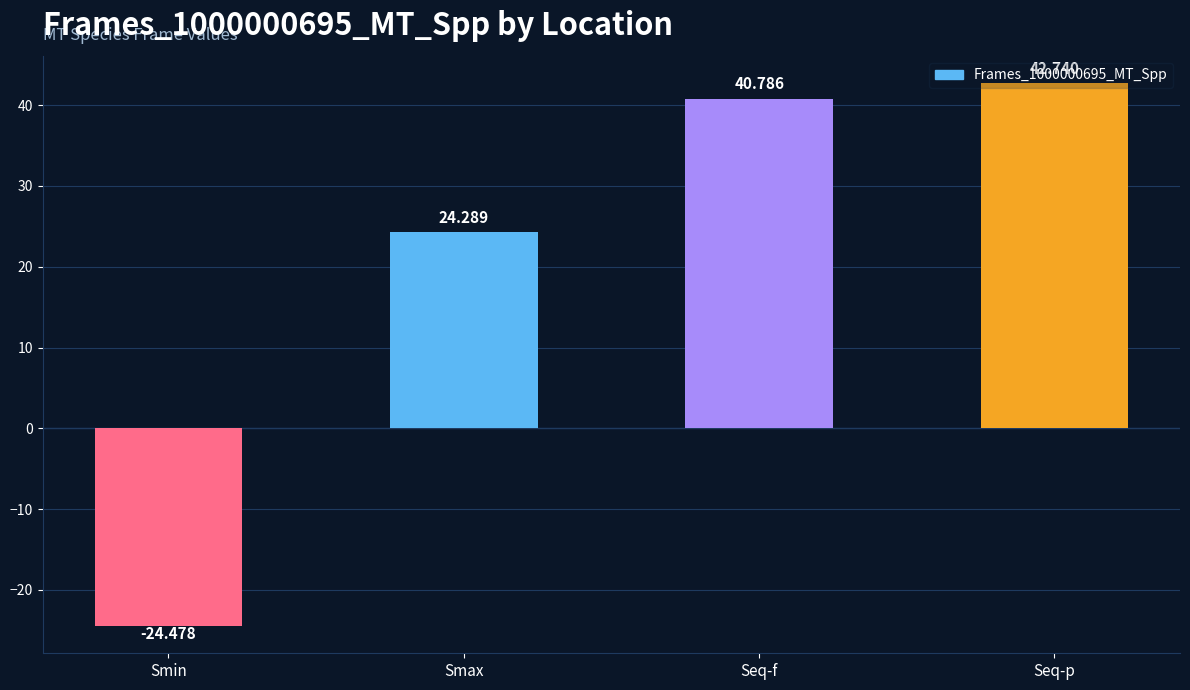

Which category has the lowest value across all series?

Smin